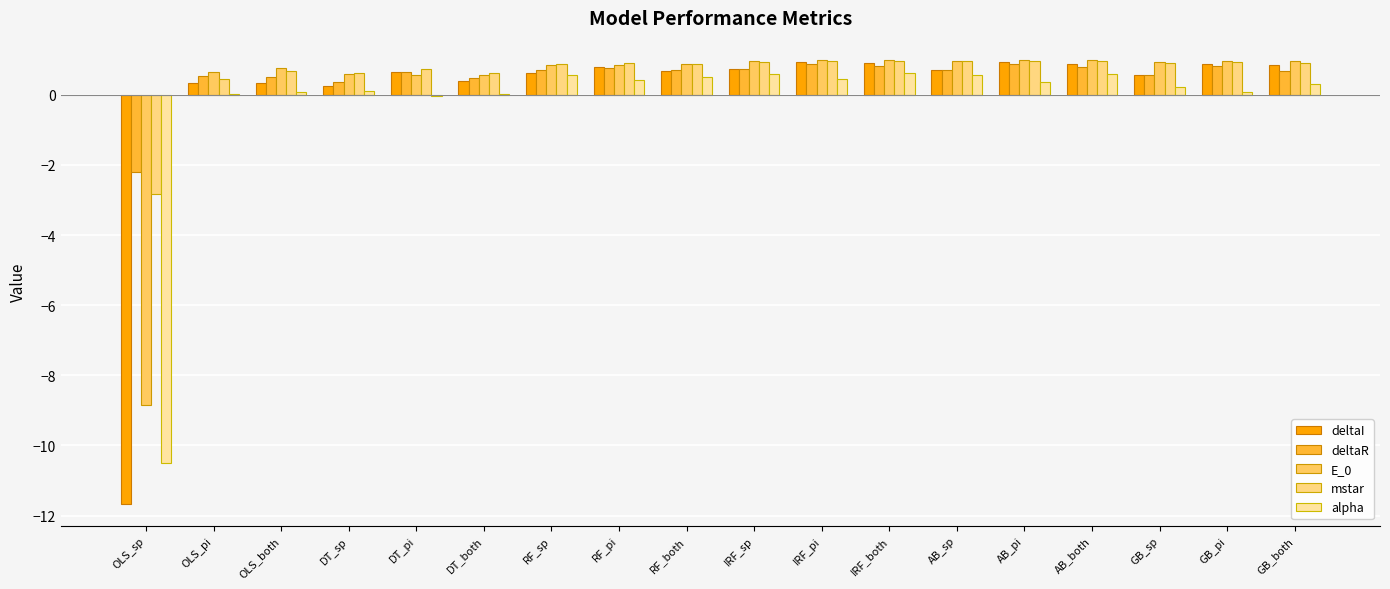

Which series has the largest total across all categories?

mstar